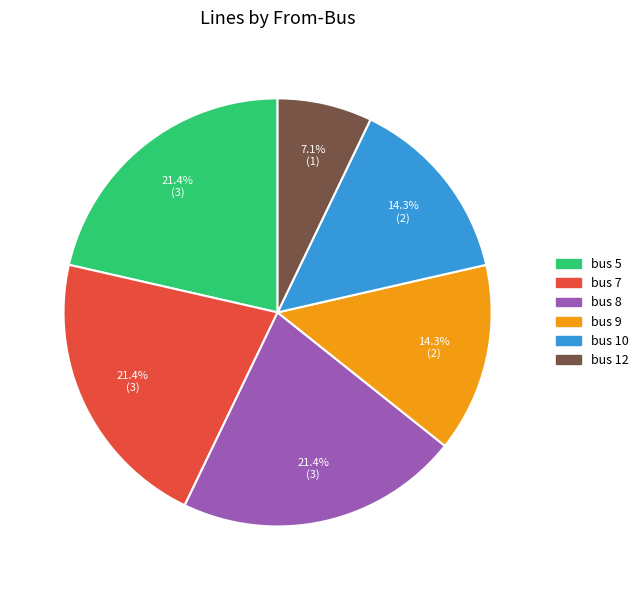

True or false: bus 9 accounts for 14% of the total.

True